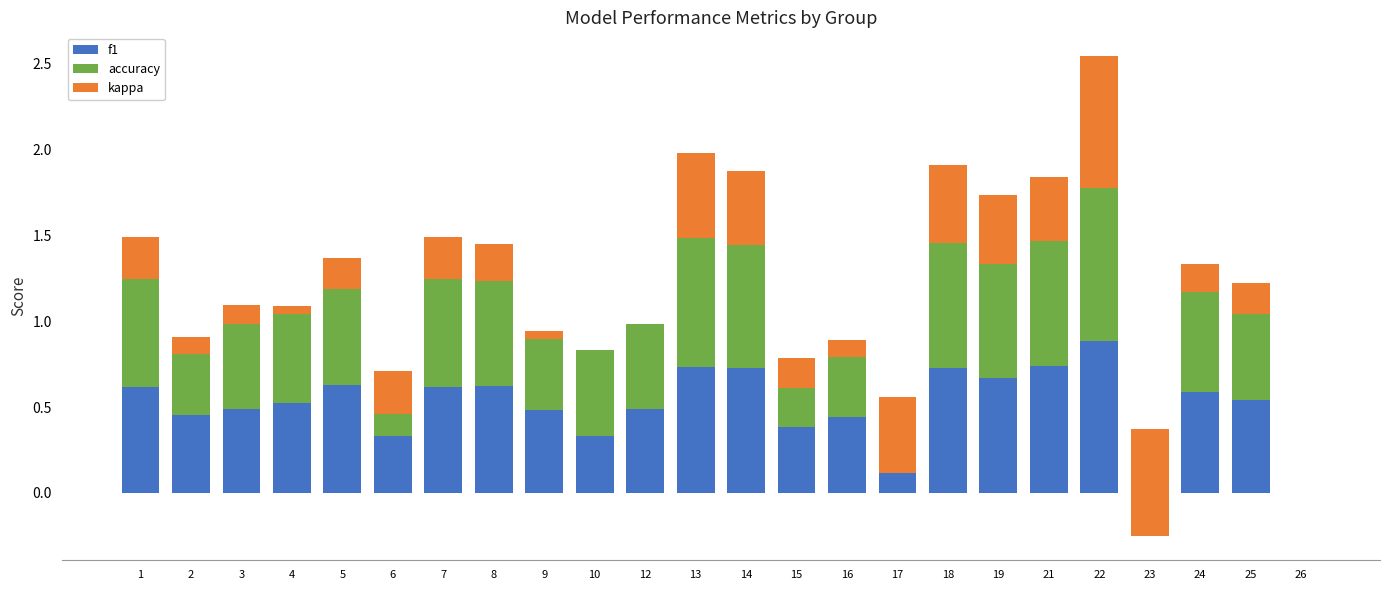

What is the sum of all accuracy values?

12.6